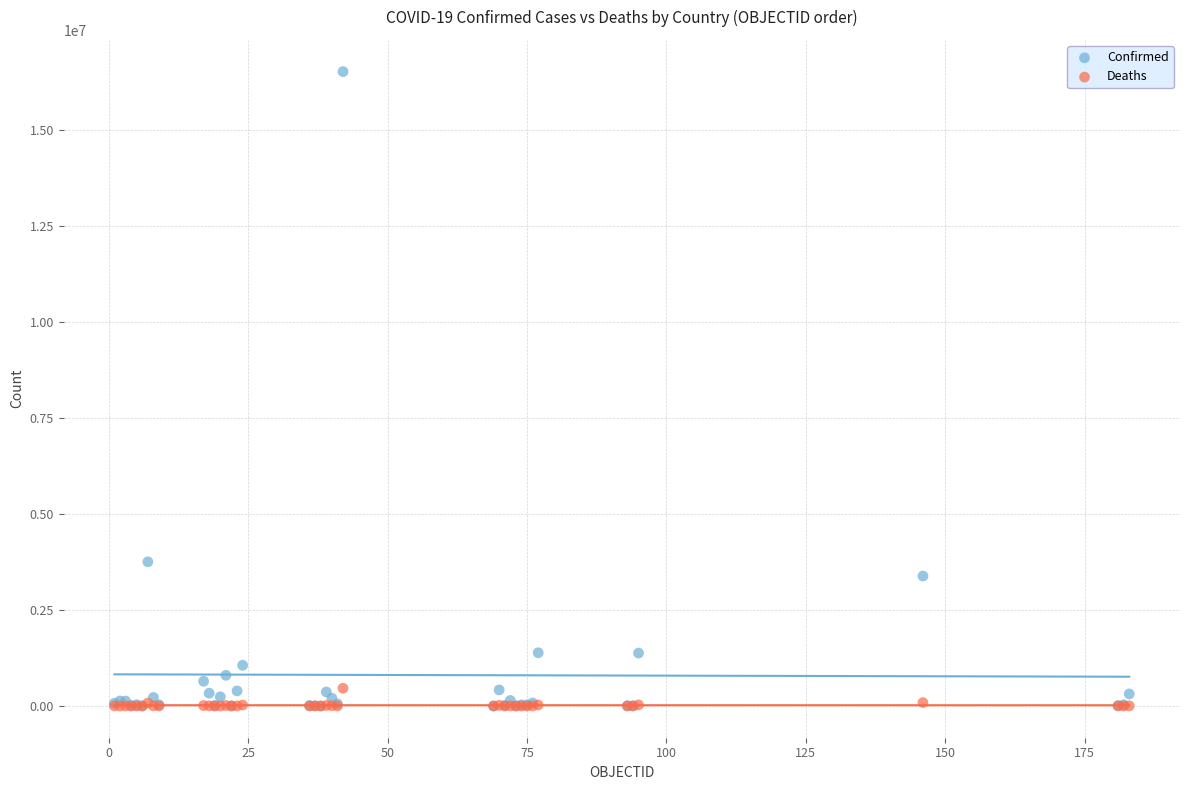

Across all series, what Y value is closest to 8257560?

3753609